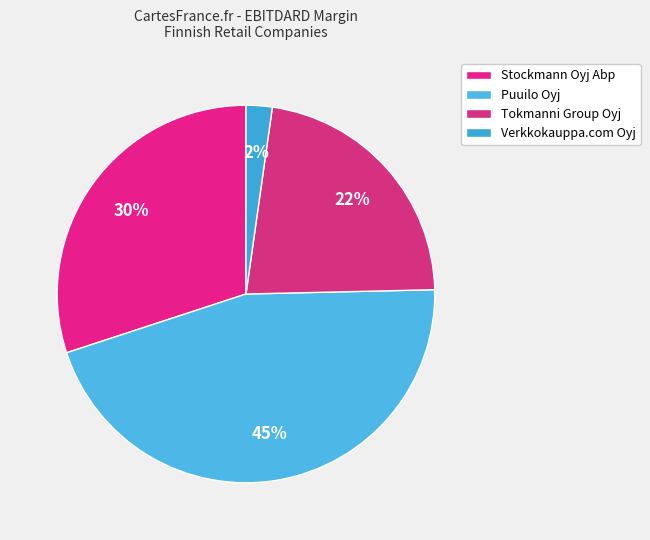

The Tokmanni Group Oyj slice represents 22% of the pie. True or false?

True